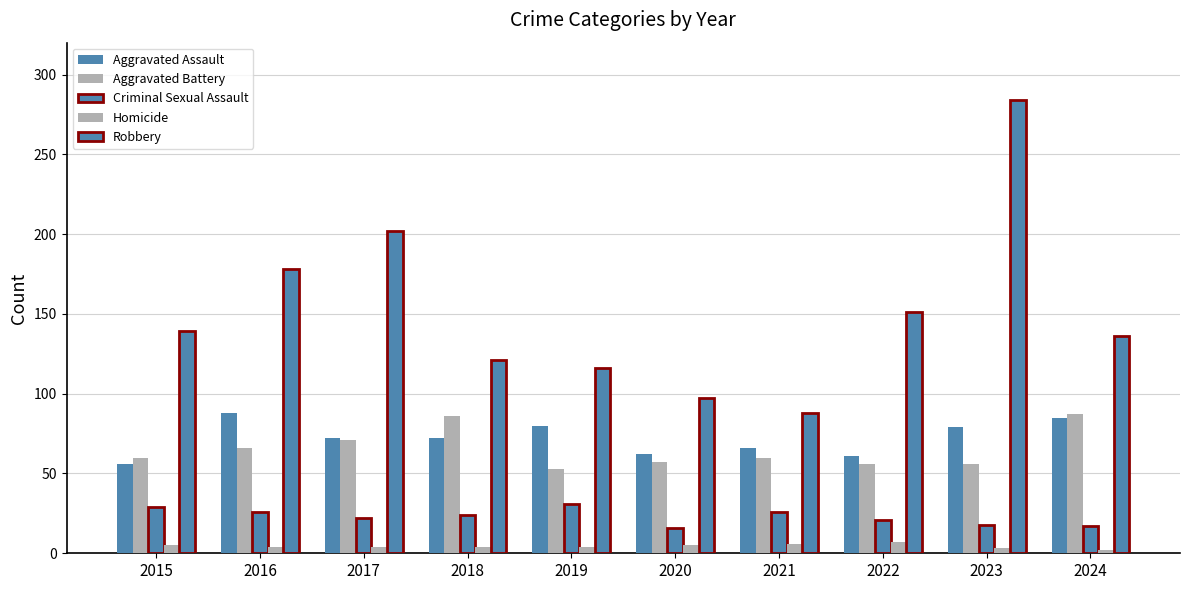

Where does the Homicide series first go above 4?

2015